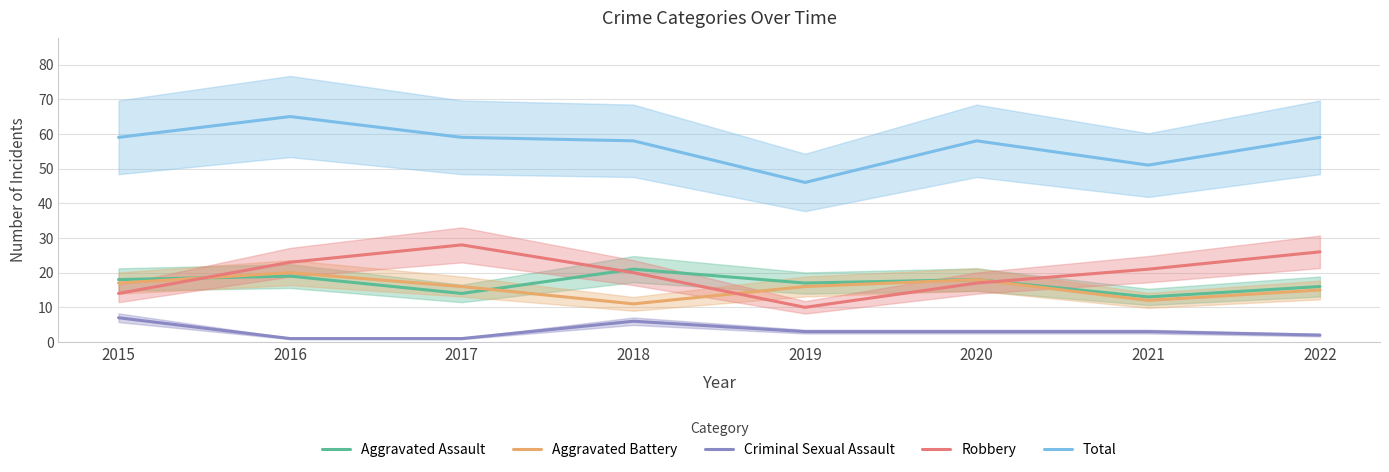

At which label does Total first exceed 59?

2016